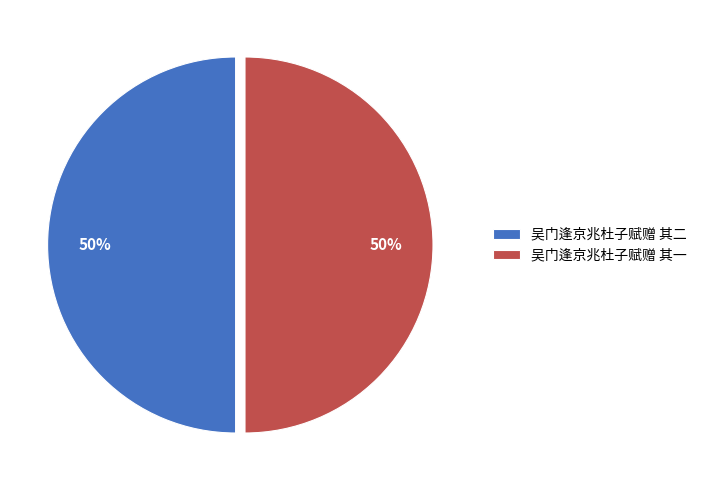

Count the number of slices in the pie.

2